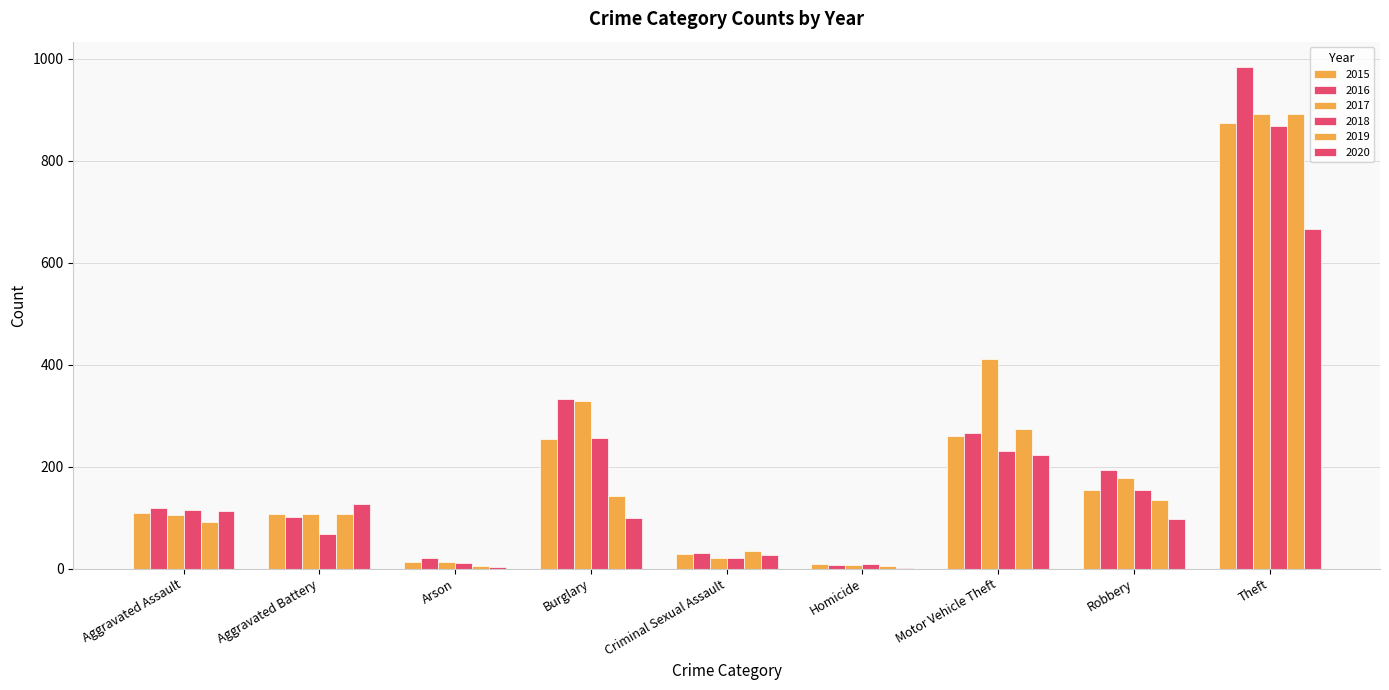

What is the label of the 4th bar from the left?

Burglary